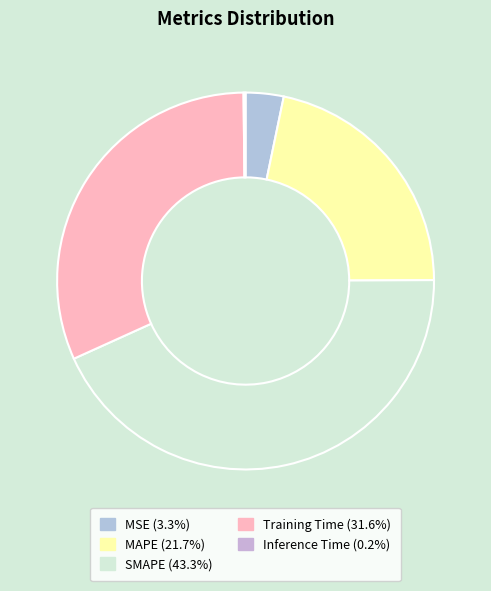

Rank the categories by value from highest to lowest.

SMAPE, Training Time, MAPE, MSE, Inference Time